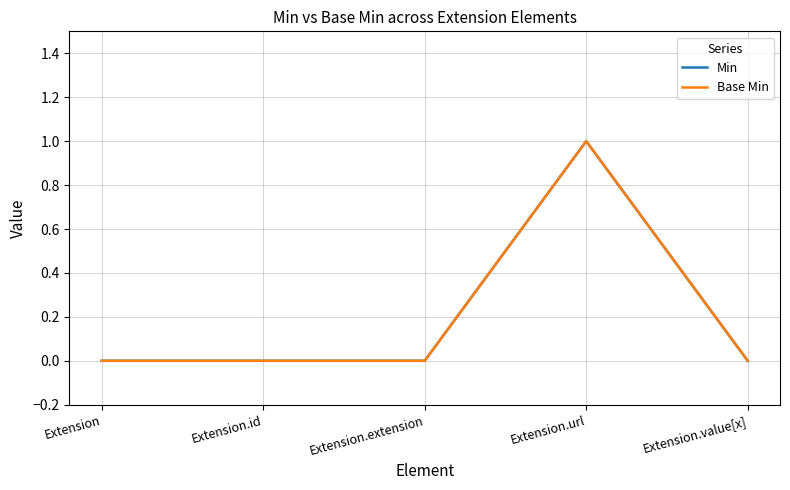

What is the maximum value for Min?

1